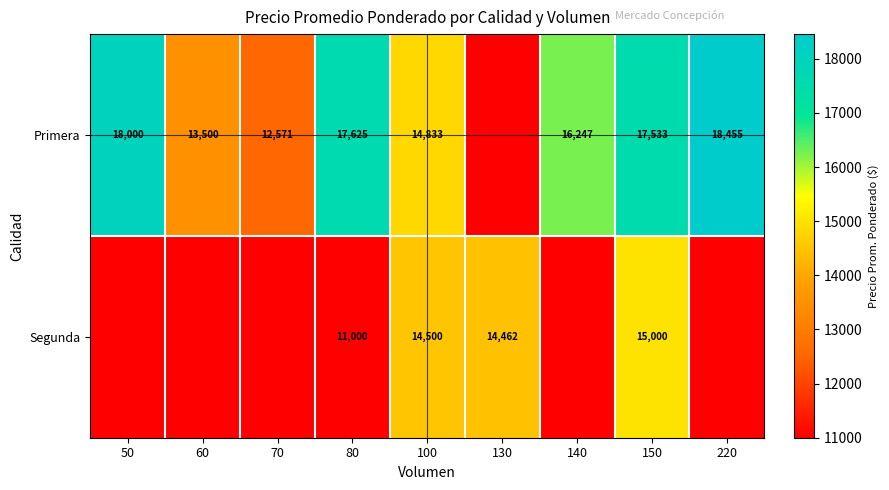

True or false: Segunda has a value of 17814 at 80.

False